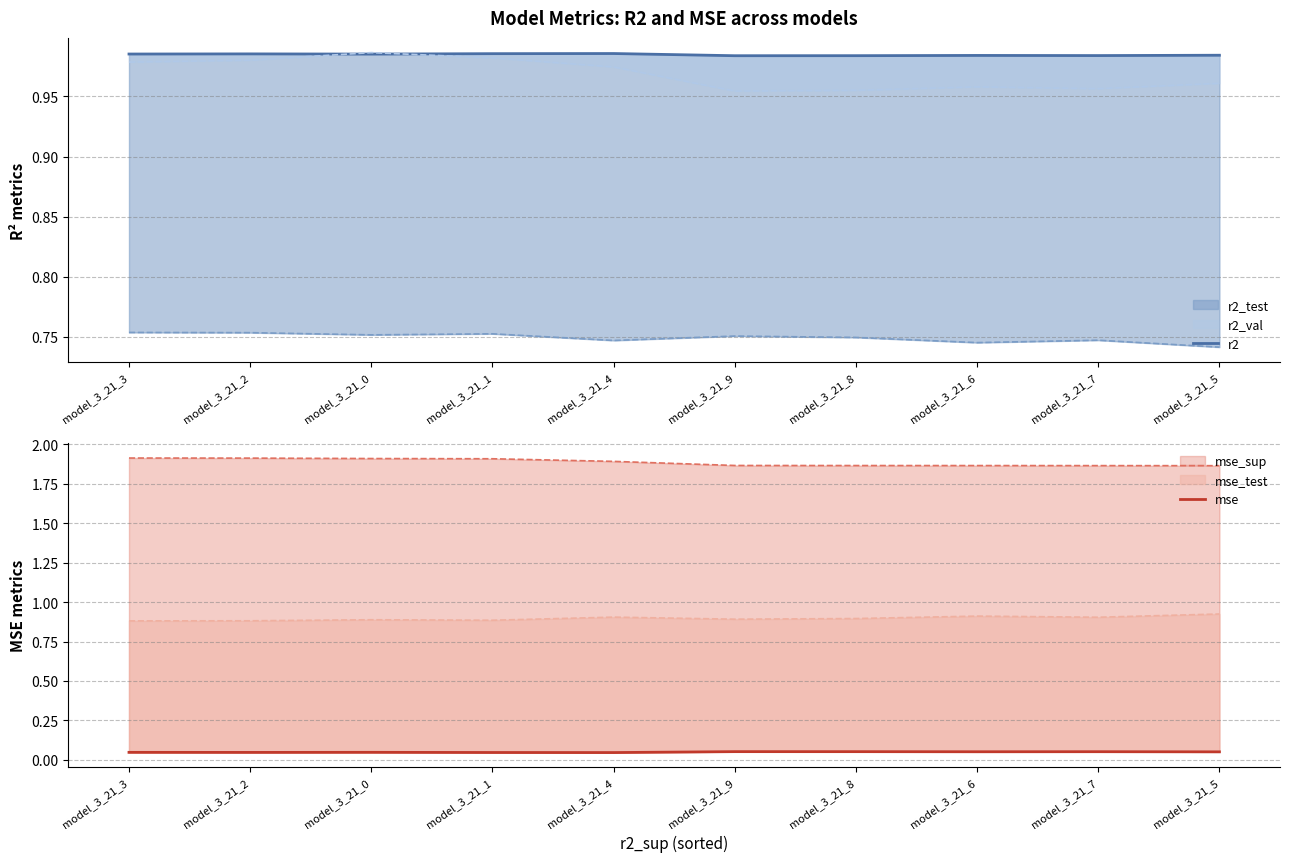

Rank the categories by mse value from highest to lowest.

model_3_21_9, model_3_21_8, model_3_21_7, model_3_21_6, model_3_21_5, model_3_21_0, model_3_21_3, model_3_21_2, model_3_21_1, model_3_21_4